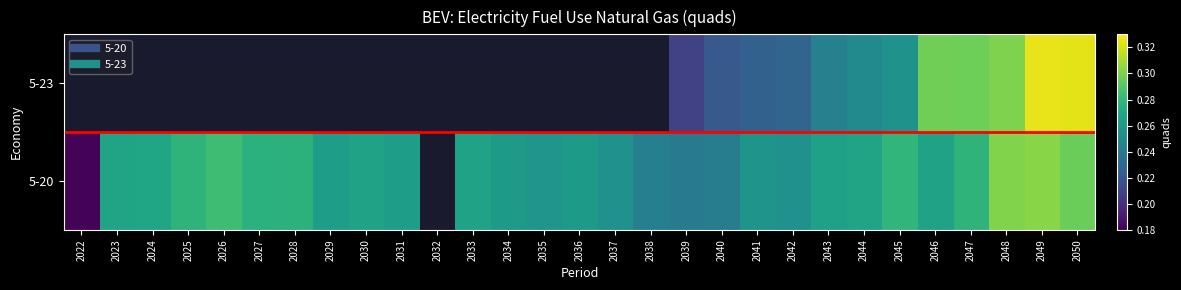

Rank the series by their average value, from lowest to highest.

5-23, 5-20